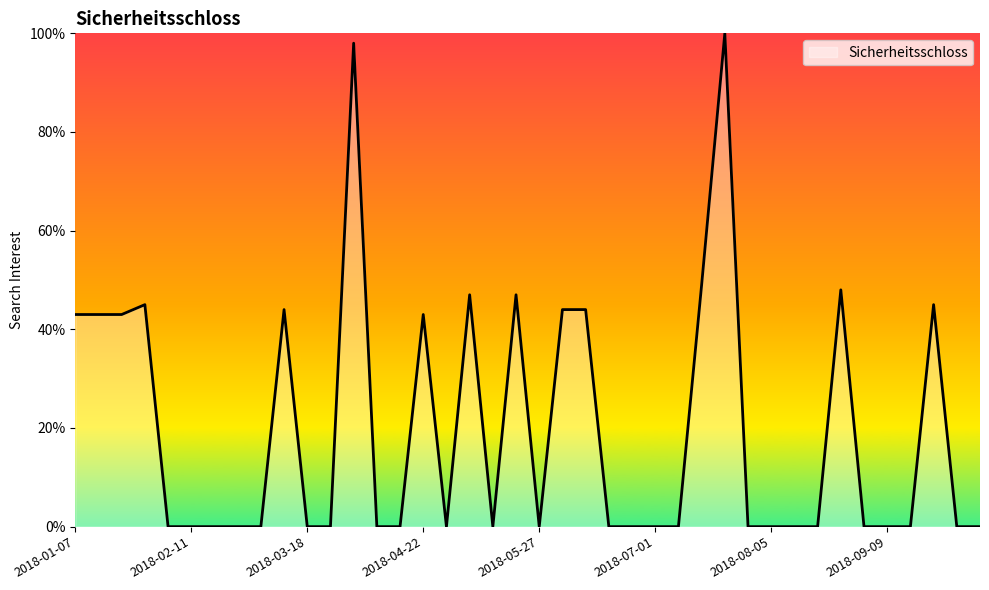

What is the maximum value shown in the chart?

100